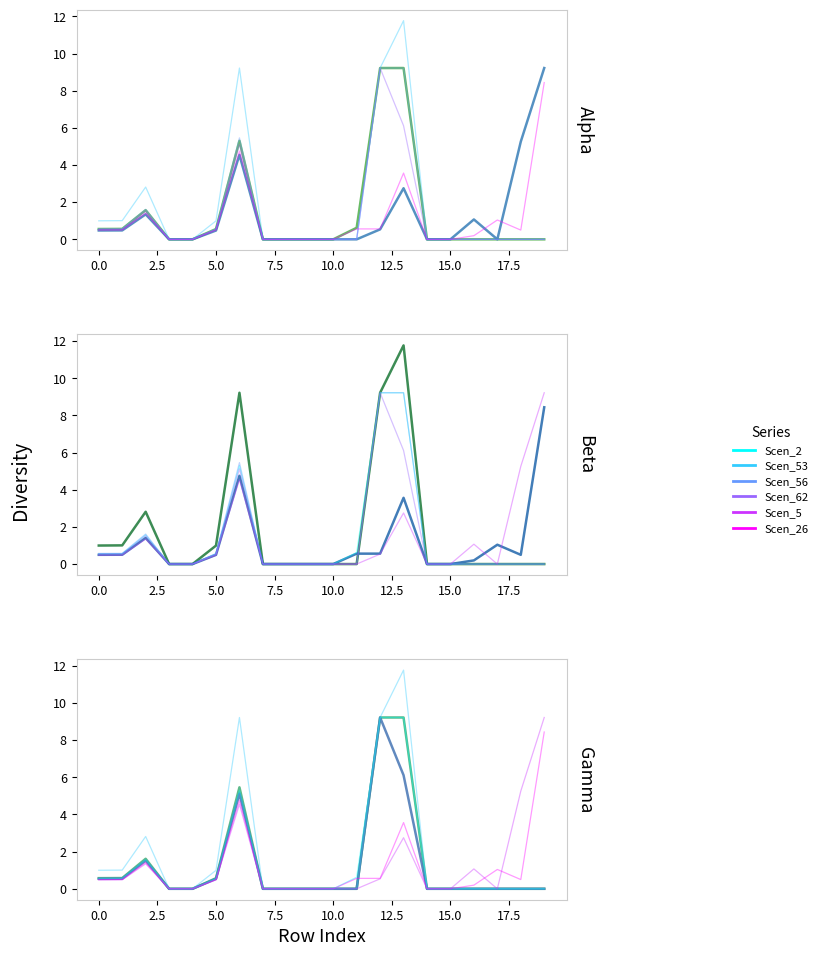

True or false: Scen_53 has a value of 0.0 at 15.

True